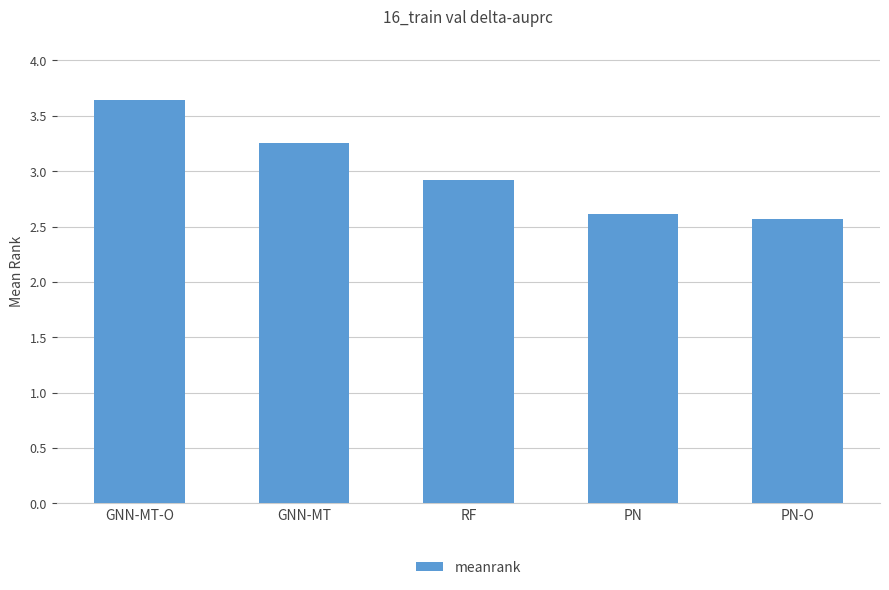

List the labels in order of value, smallest first.

PN-O, PN, RF, GNN-MT, GNN-MT-O